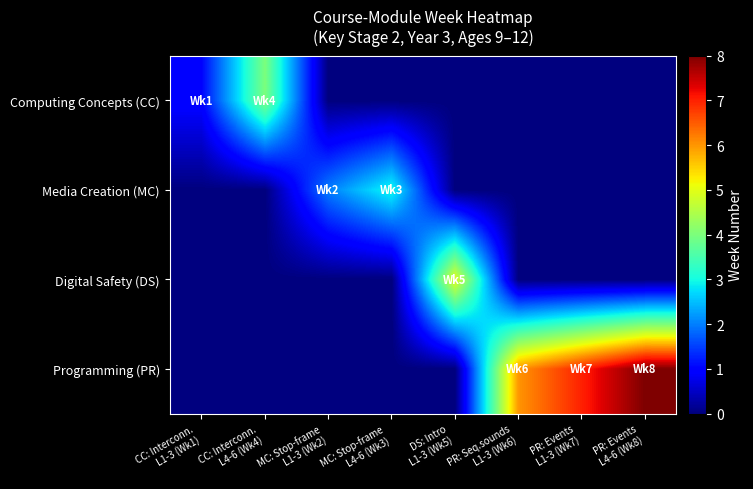

Which series has the largest range (max minus min)?

Programming (PR)